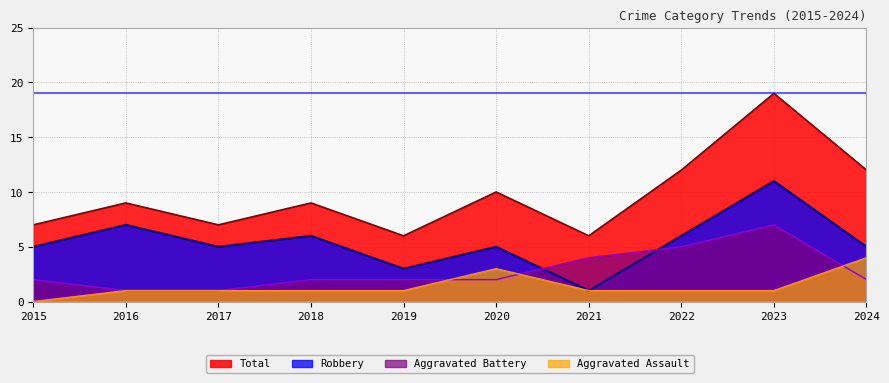

What is the difference between the highest and lowest values at 2022?

11